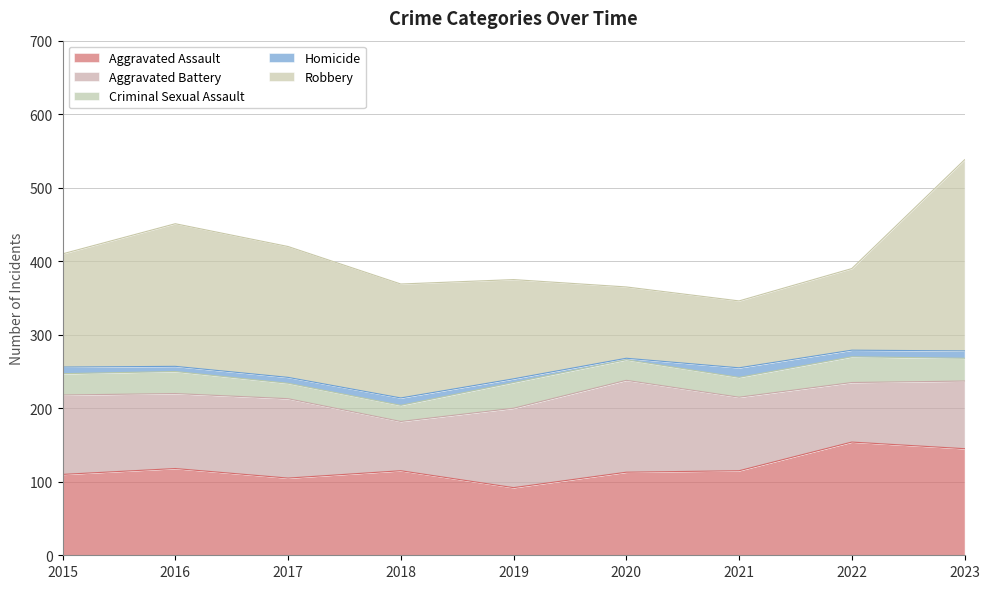

True or false: Homicide has more than 0 interior local peaks.

True